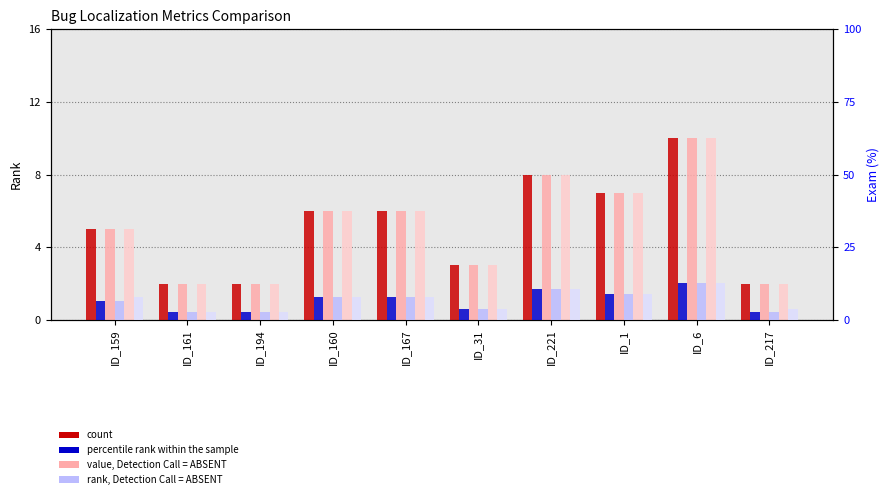

The value of VARCOP_ENABLE_BUGGY_PC_DETECTION:EXAM at ID_1 is 3.6. True or false?

False